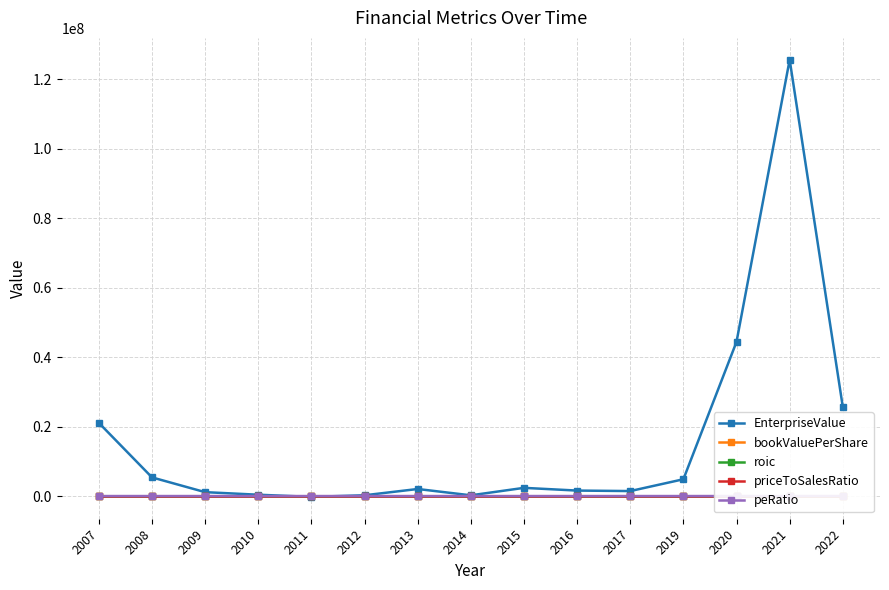

At which category does priceToSalesRatio reach its first local valley?

2012